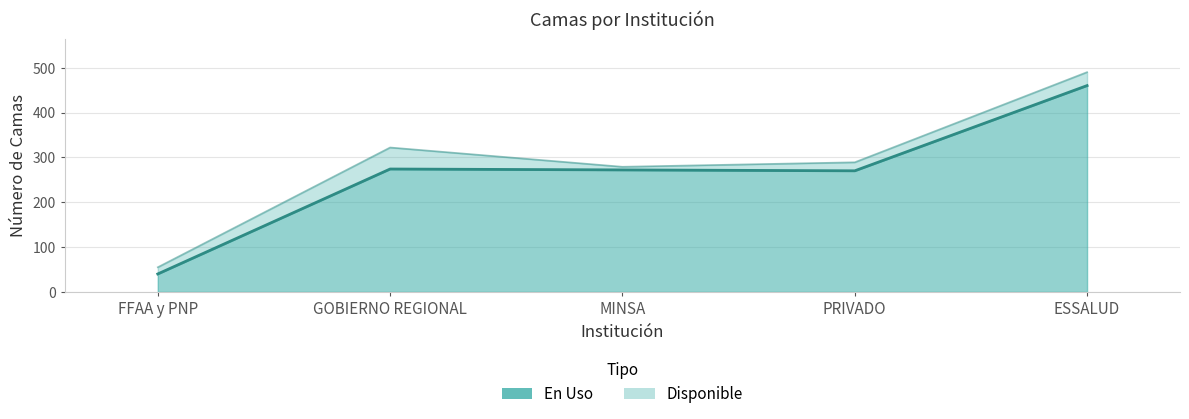

What is the ratio of the value at FFAA y PNP to the value at GOBIERNO REGIONAL?

0.1